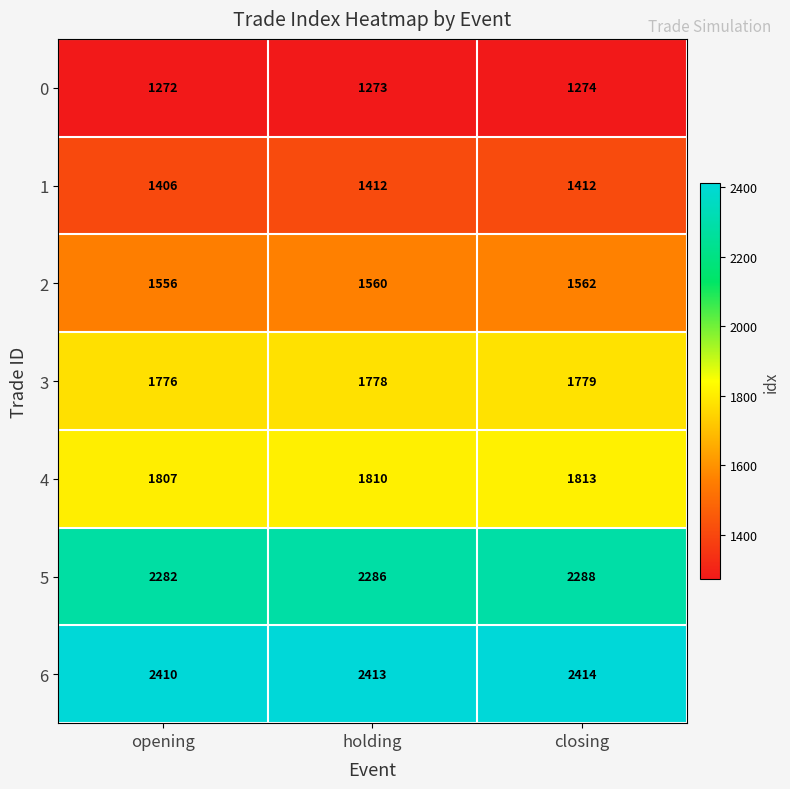

Reading left to right, list all the values displayed in this chart.

0: 1272	1273	1274
1: 1406	1412	1412
2: 1556	1560	1562
3: 1776	1778	1779
4: 1807	1810	1813
5: 2282	2286	2288
6: 2410	2413	2414